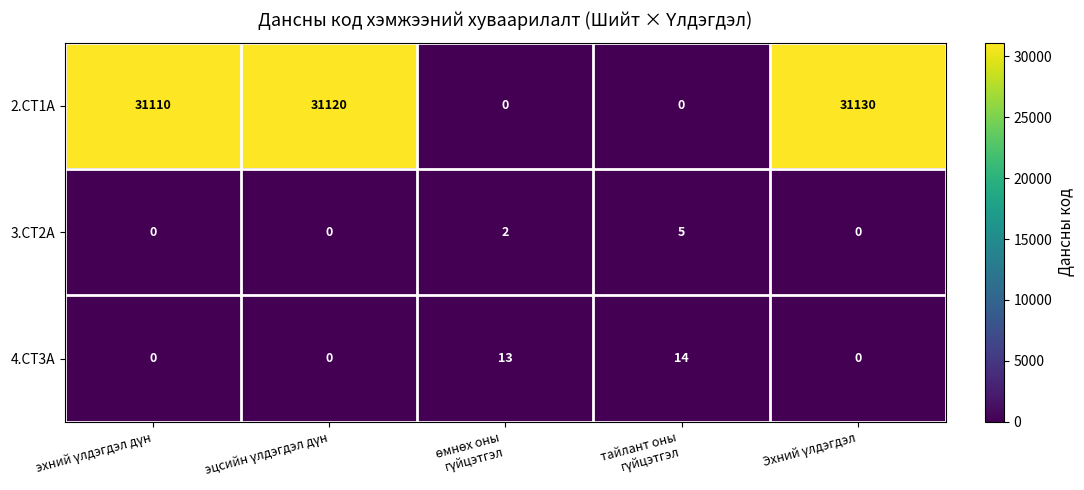

What is the maximum value shown in the chart?

31130